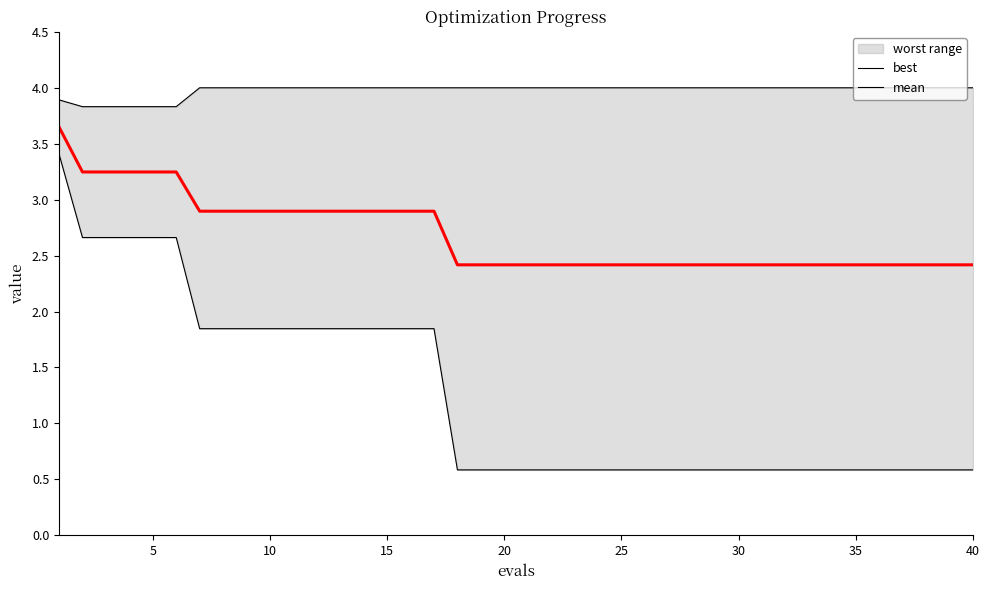

Reading left to right, extract all data points from this chart.

worst_line: 3.9	3.8	3.8	3.8	3.8	3.8	4.0	4.0	4.0	4.0	4.0	4.0	4.0	4.0	4.0	4.0	4.0	4.0	4.0	4.0	4.0	4.0	4.0	4.0	4.0	4.0	4.0	4.0	4.0	4.0	4.0	4.0	4.0	4.0	4.0	4.0	4.0	4.0	4.0	4.0
best: 3.4	2.7	2.7	2.7	2.7	2.7	1.8	1.8	1.8	1.8	1.8	1.8	1.8	1.8	1.8	1.8	1.8	0.6	0.6	0.6	0.6	0.6	0.6	0.6	0.6	0.6	0.6	0.6	0.6	0.6	0.6	0.6	0.6	0.6	0.6	0.6	0.6	0.6	0.6	0.6
mean: 3.6	3.2	3.2	3.2	3.2	3.2	2.9	2.9	2.9	2.9	2.9	2.9	2.9	2.9	2.9	2.9	2.9	2.4	2.4	2.4	2.4	2.4	2.4	2.4	2.4	2.4	2.4	2.4	2.4	2.4	2.4	2.4	2.4	2.4	2.4	2.4	2.4	2.4	2.4	2.4